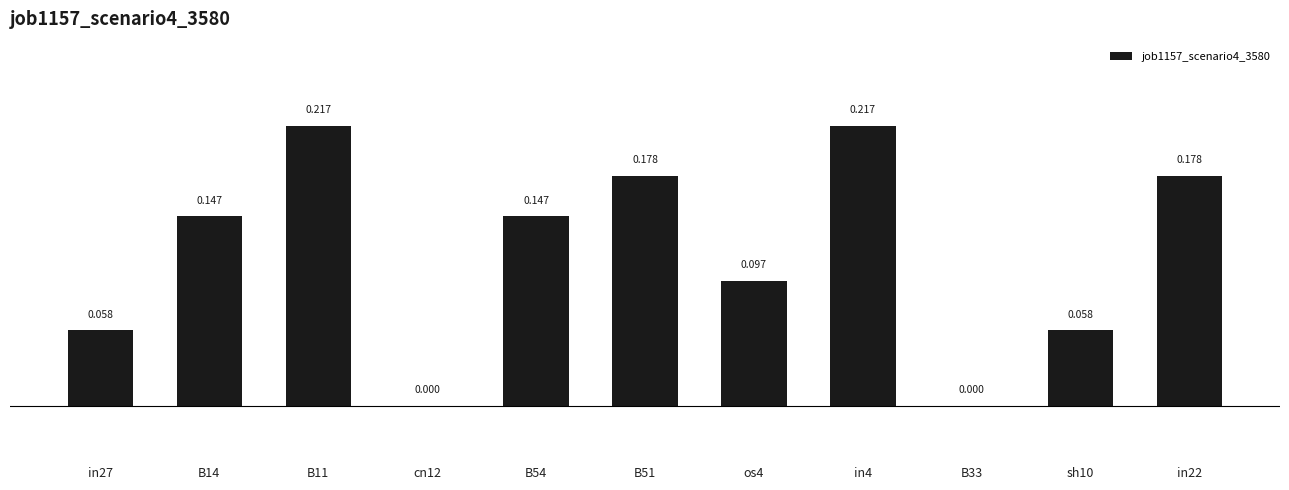

Between B14 and in4, which is larger?

in4